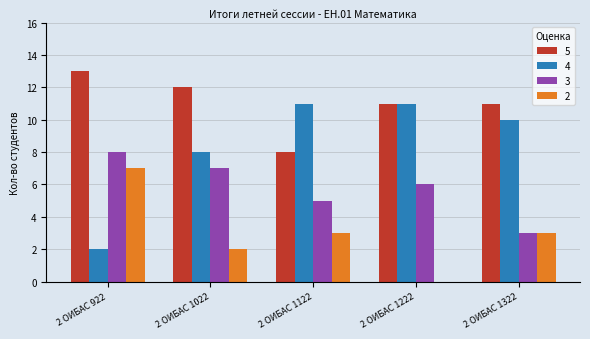

Is it true that 5 equals 11 at 2 ОИБАС 1322?

True